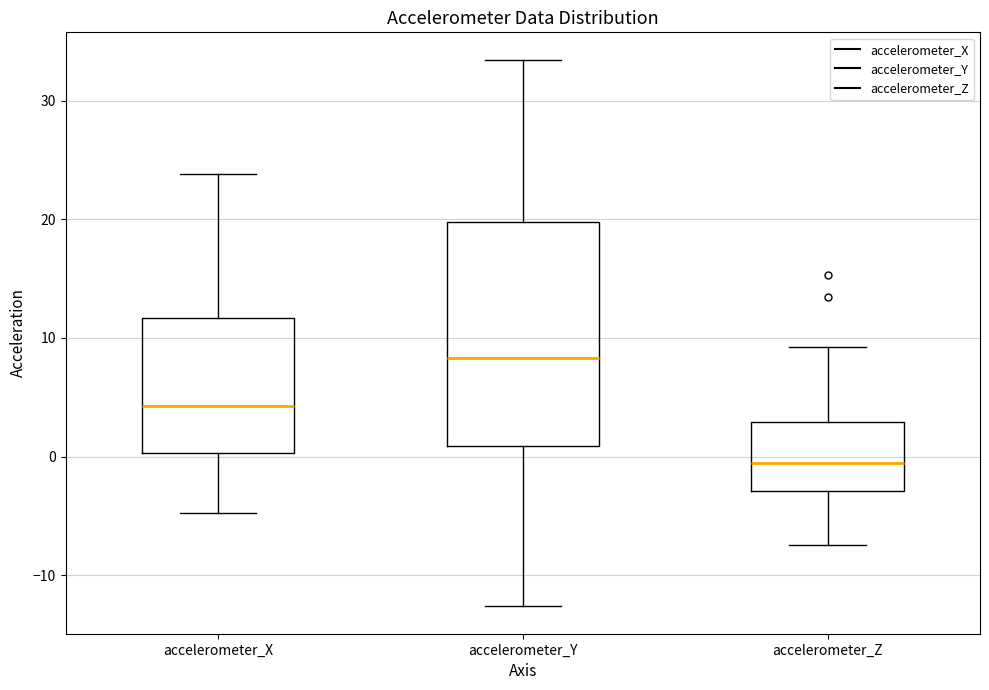

Reading left to right, read every box against the y-axis: the position of its median line, the range the box covers, and the ends of its whiskers. The values are not printed on the chart, so give them approximately, as read against the axis.

accelerometer_X: median 4, box 0 to 12, whiskers -5 to 24
accelerometer_Y: median 8, box 1 to 20, whiskers -13 to 33
accelerometer_Z: median 0, box -3 to 3, whiskers -7 to 9